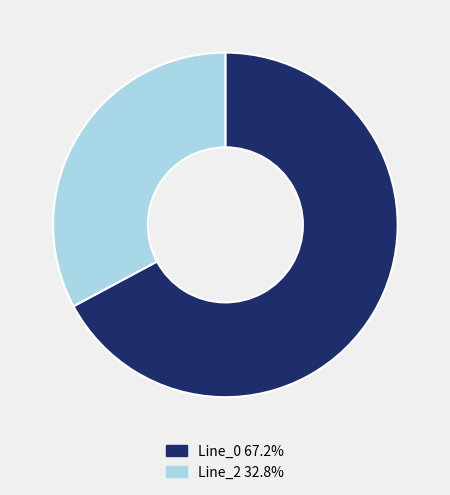

Is Line_0 67.2% the majority of the pie?

Yes